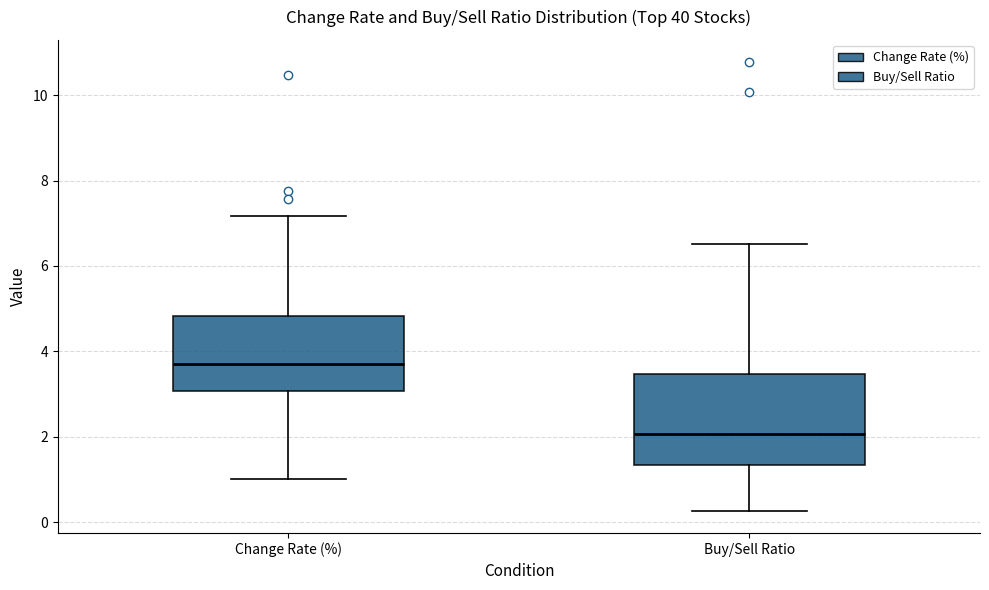

Which box's median line is the highest?

Change Rate (%)